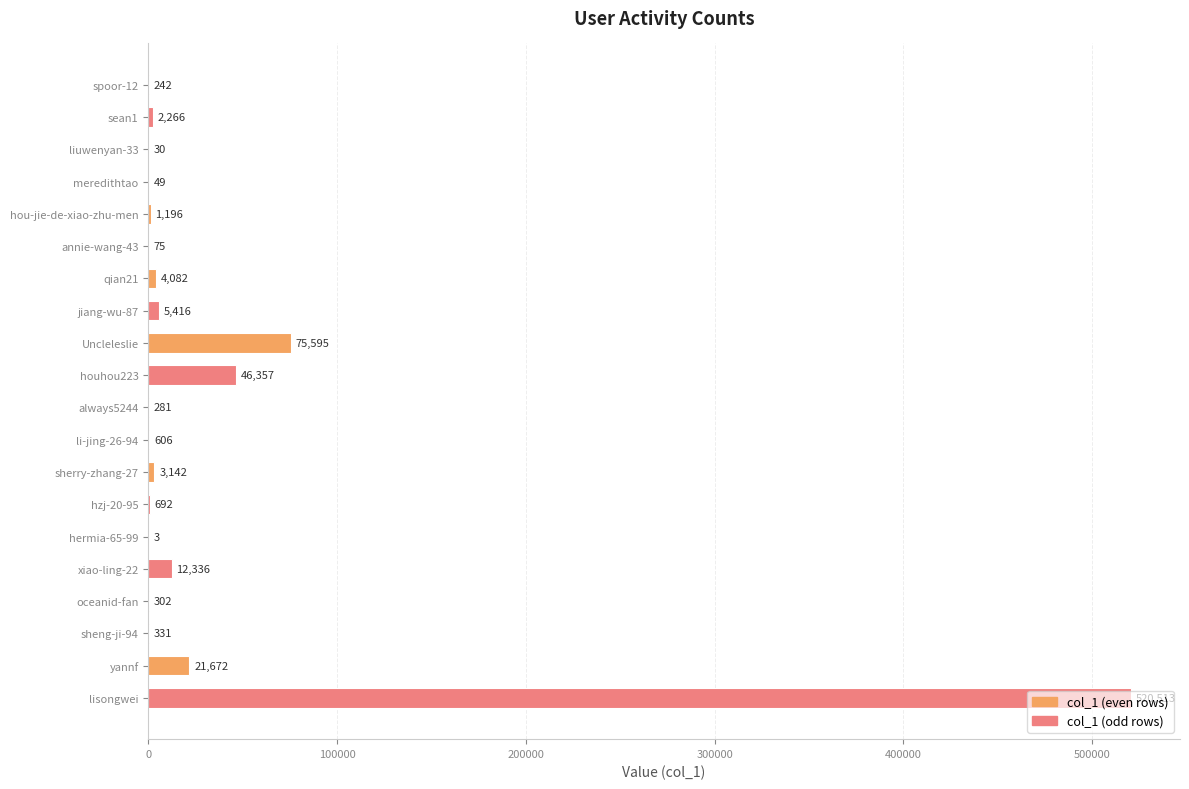

How many distinct data groups are displayed?

1